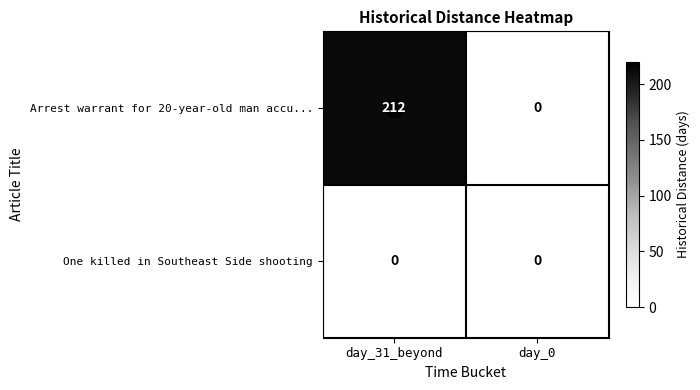

What is the average value of the Arrest warrant for 20-year-old man accu... series?

106